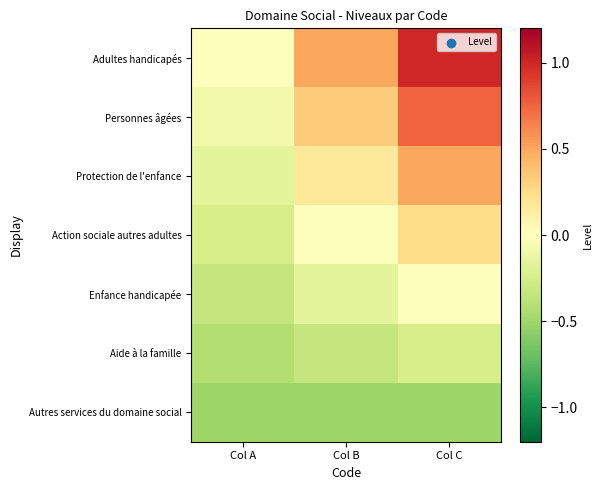

Reading right to left, extract all data points from this chart.

Adultes handicapés: Col C=1.0	Col B=0.5	Col A=0.0
Personnes âgées: Col C=0.8	Col B=0.3	Col A=-0.1
Protection de l'enfance: Col C=0.5	Col B=0.2	Col A=-0.2
Action sociale autres adultes: Col C=0.2	Col B=0.0	Col A=-0.2
Enfance handicapée: Col C=0.0	Col B=-0.2	Col A=-0.3
Aide à la famille: Col C=-0.3	Col B=-0.3	Col A=-0.4
Autres services du domaine social: Col C=-0.5	Col B=-0.5	Col A=-0.5